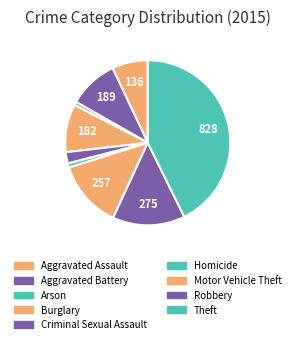

What percentage is NOT represented by Robbery?

85.8%